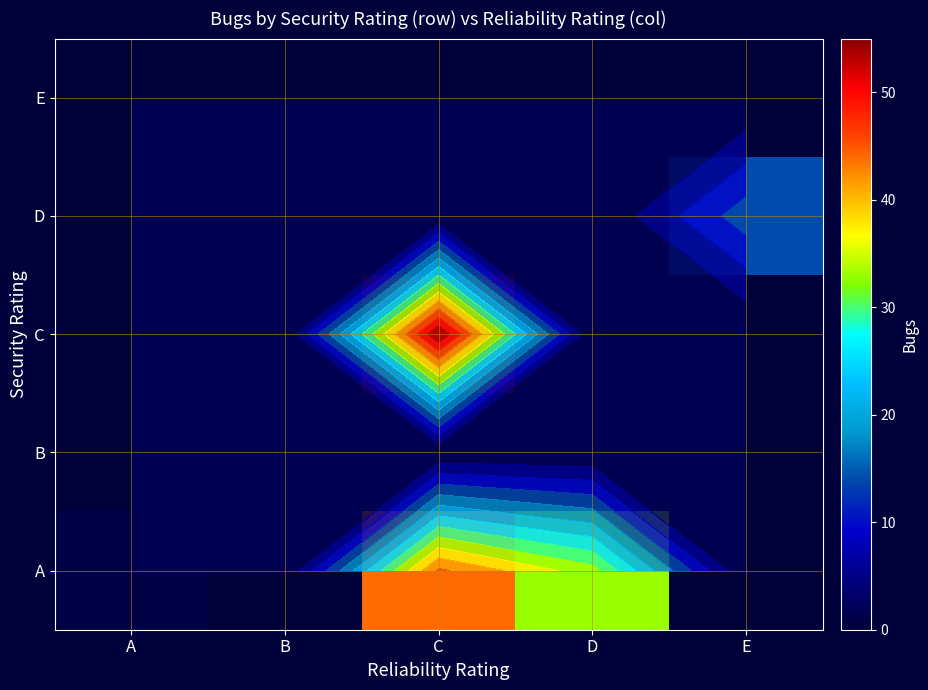

At how many categories does at least one series exceed 37?

1